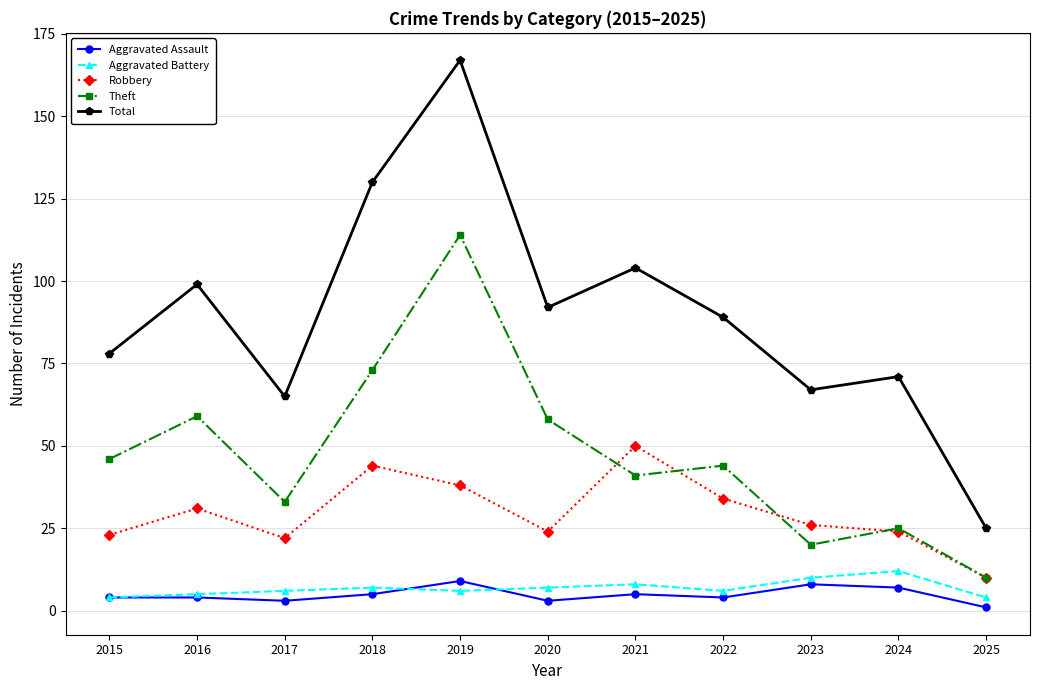

What is the average value of the Robbery series?

30